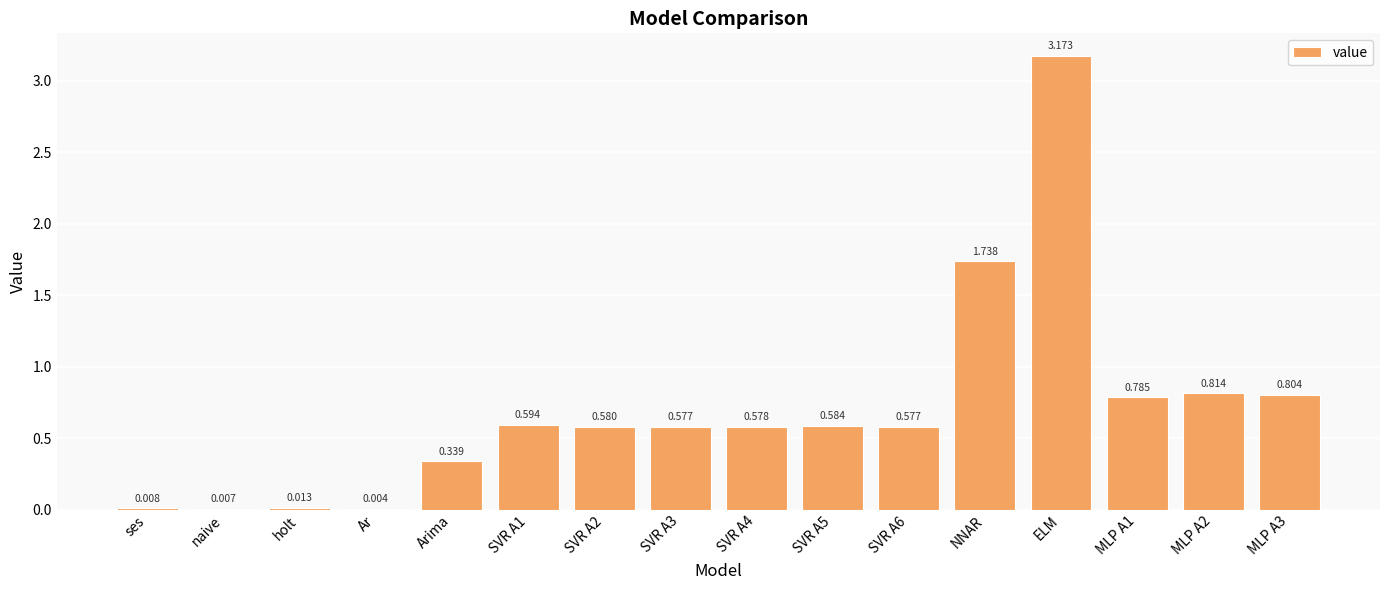

Which label corresponds to the largest value in the chart?

ELM